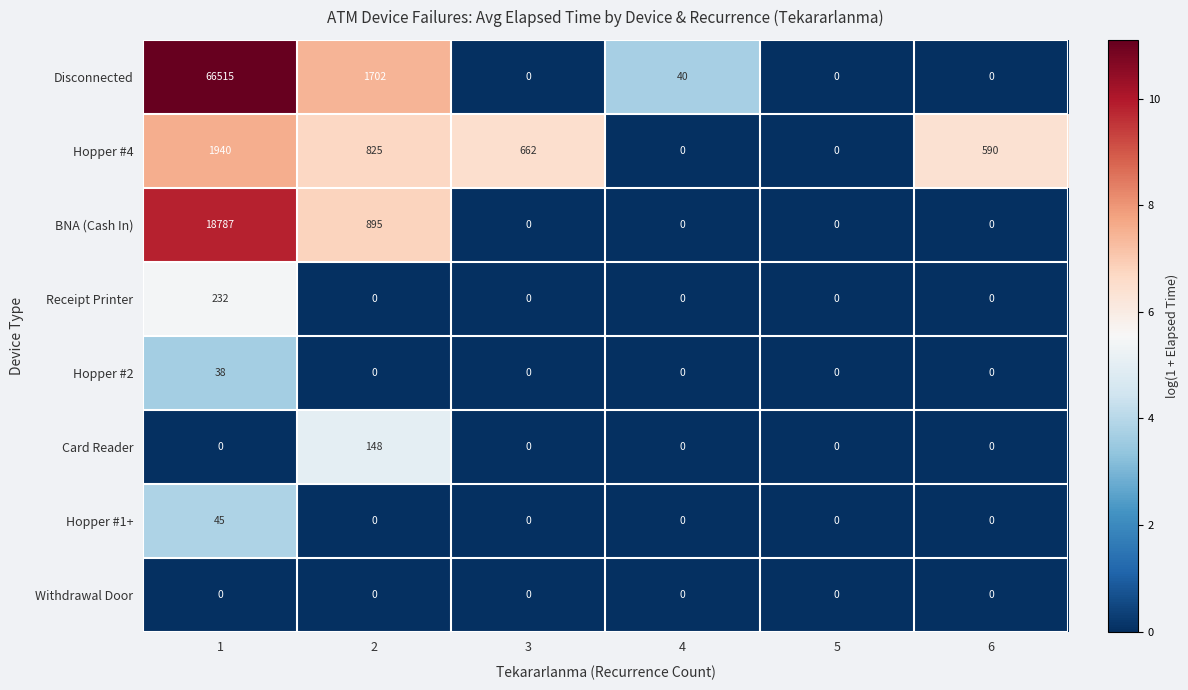

What is the sum of all BNA (Cash In) values?

19682